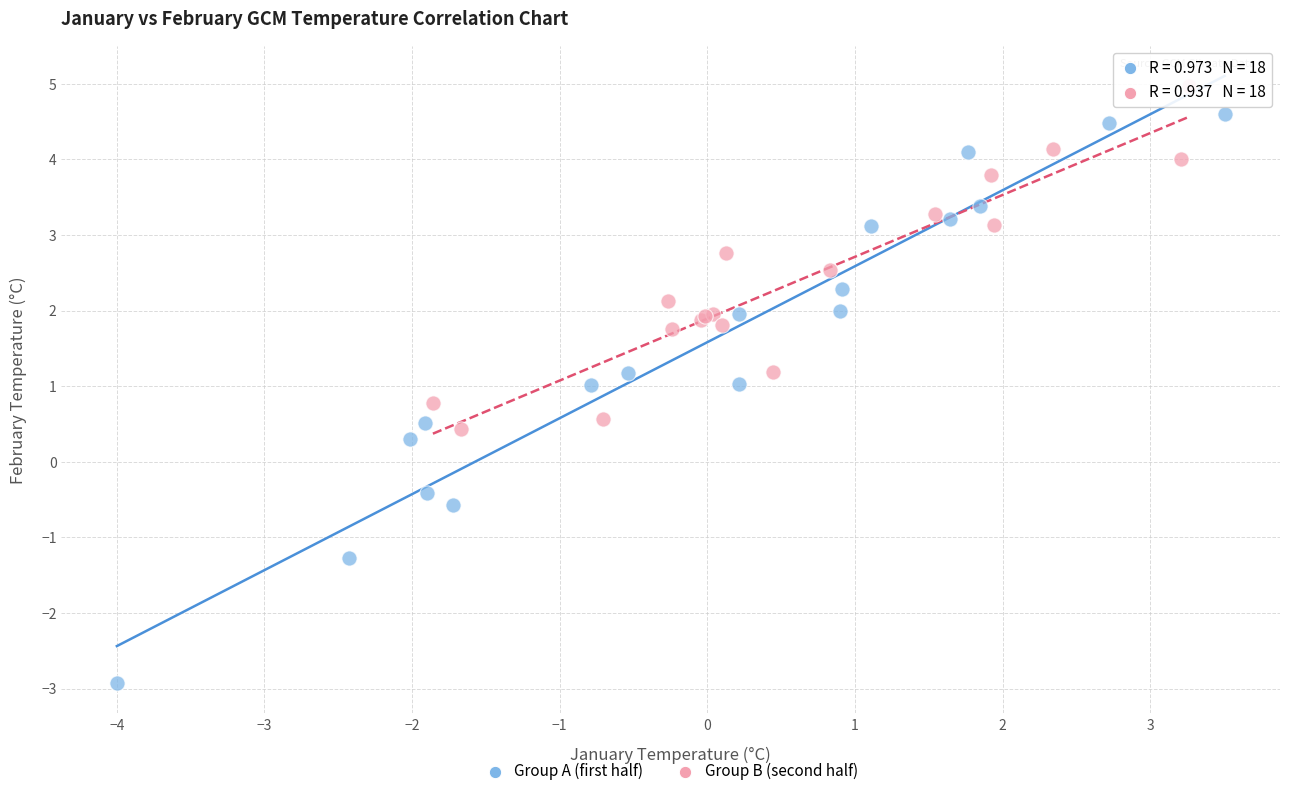

Which series has the largest Y range (max minus min)?

Group A (first half)